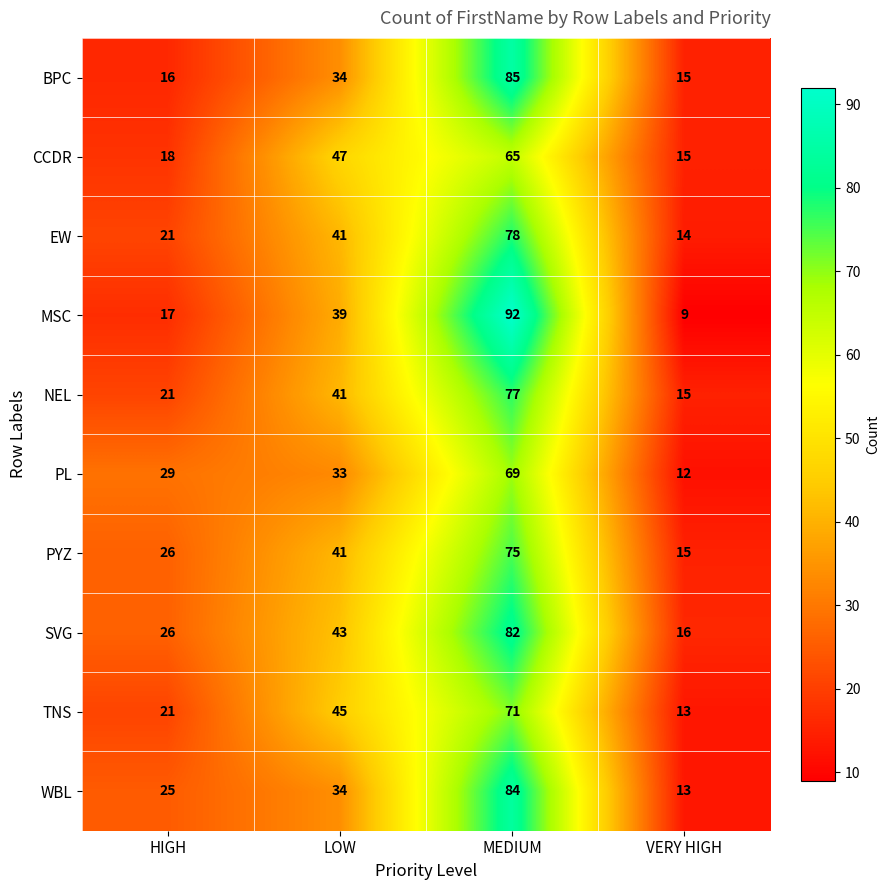

What is the maximum value shown in the chart?

92